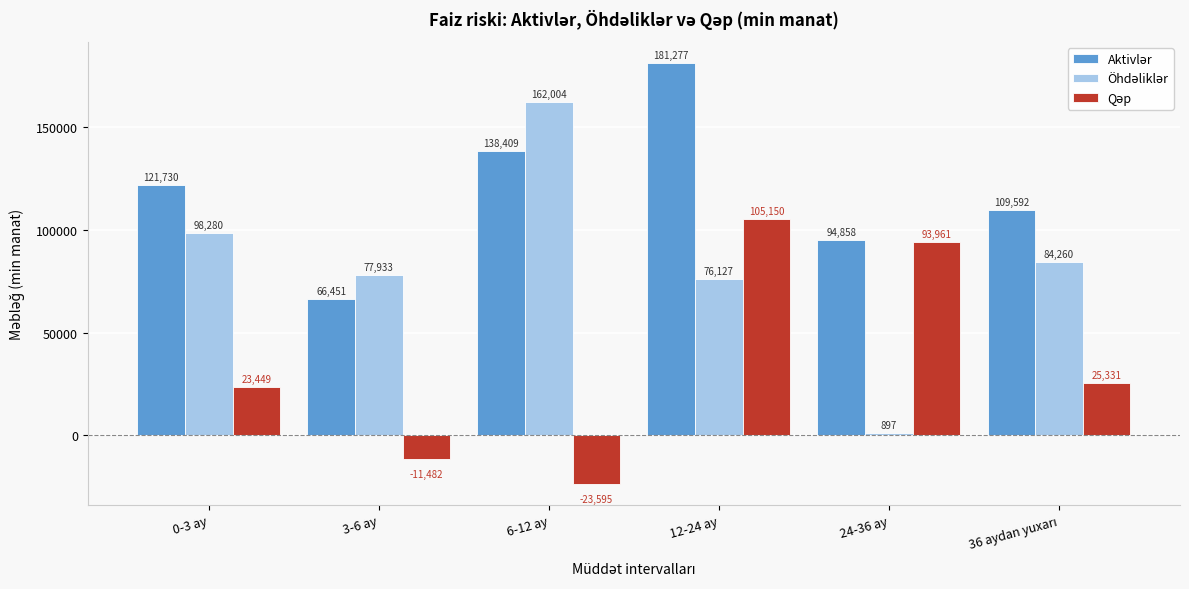

What is the maximum value shown in the chart?

181276.8